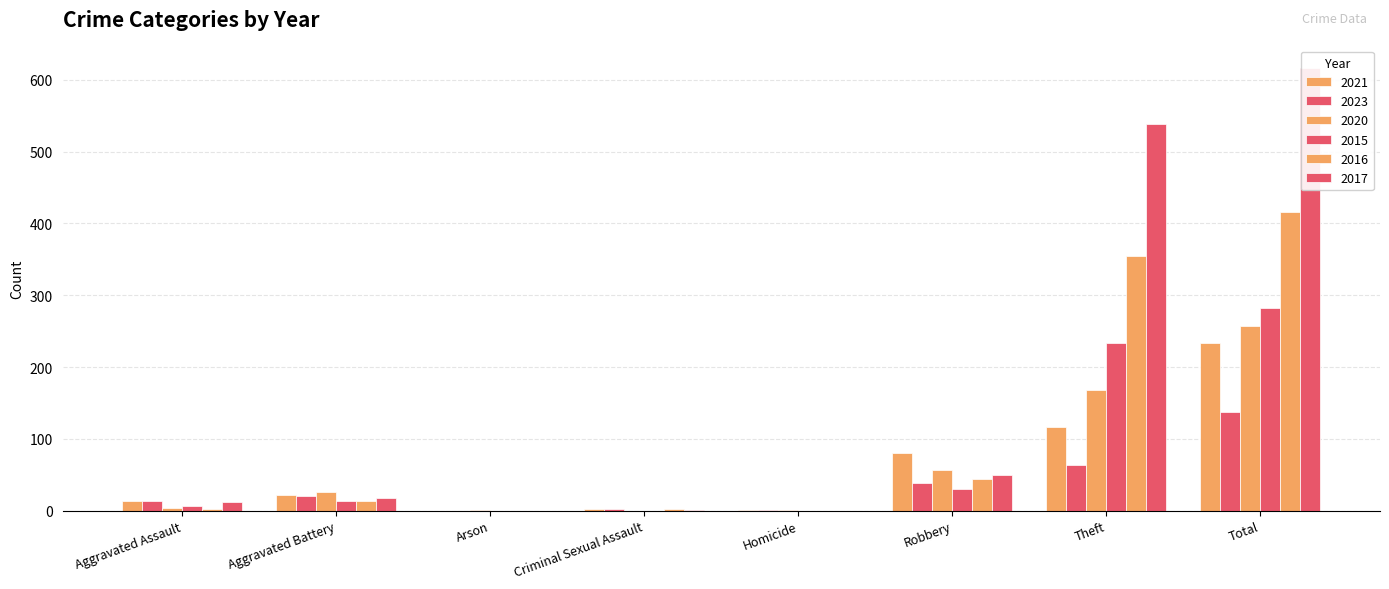

The value of 2017 at Homicide is 0. True or false?

True